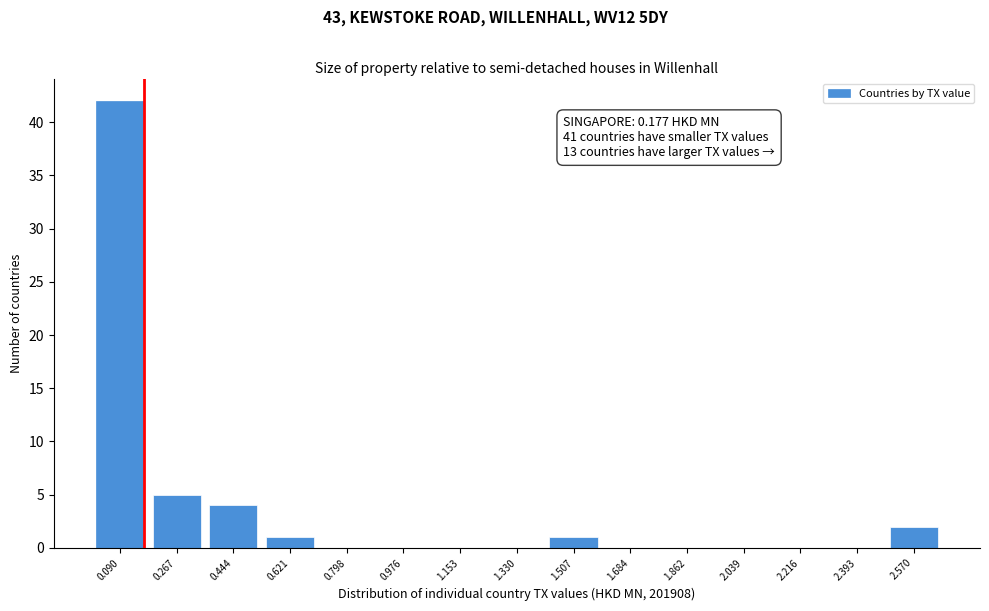

Reading right to left, what are all the values shown in this chart?

2.570=2	2.393=0	2.216=0	2.039=0	1.862=0	1.684=0	1.507=1	1.330=0	1.153=0	0.976=0	0.798=0	0.621=1	0.444=4	0.267=5	0.090=42